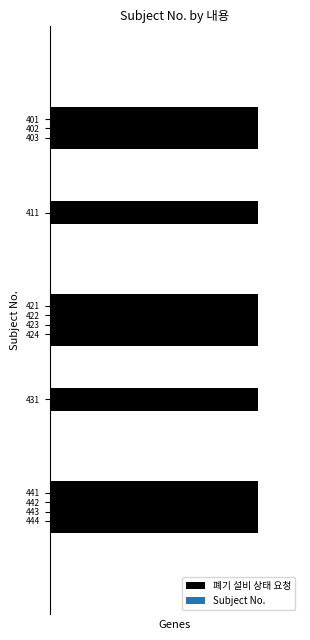

Is it true that the value at LIMS에서 폐기 설비로 Job을 하달 is 675?

False